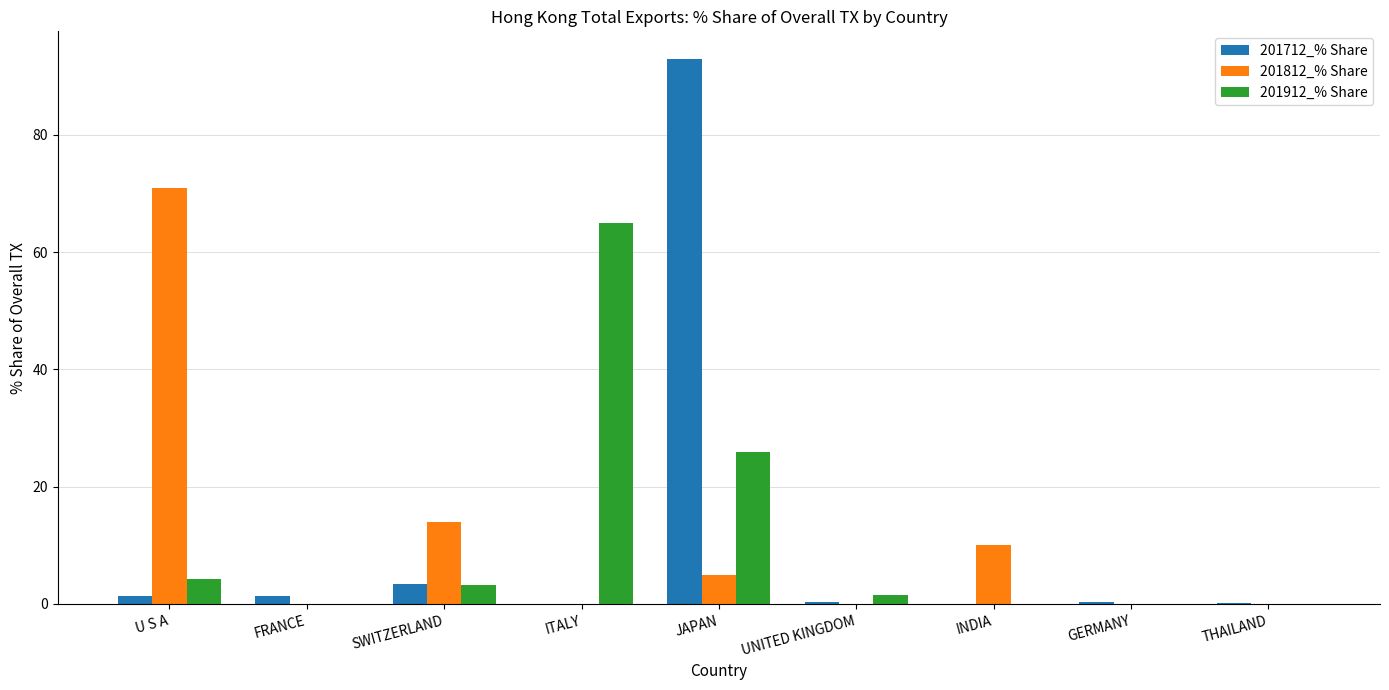

Count the number of categories in the chart.

9